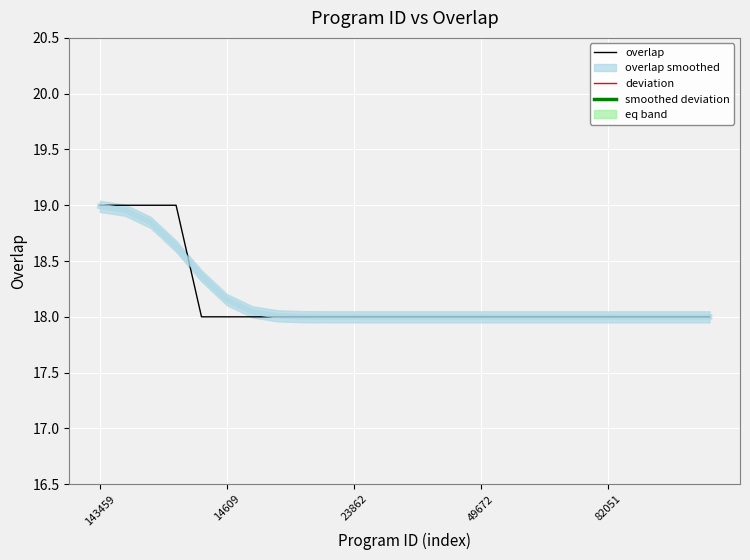

Is it true that overlap equals 32 at 23862?

False